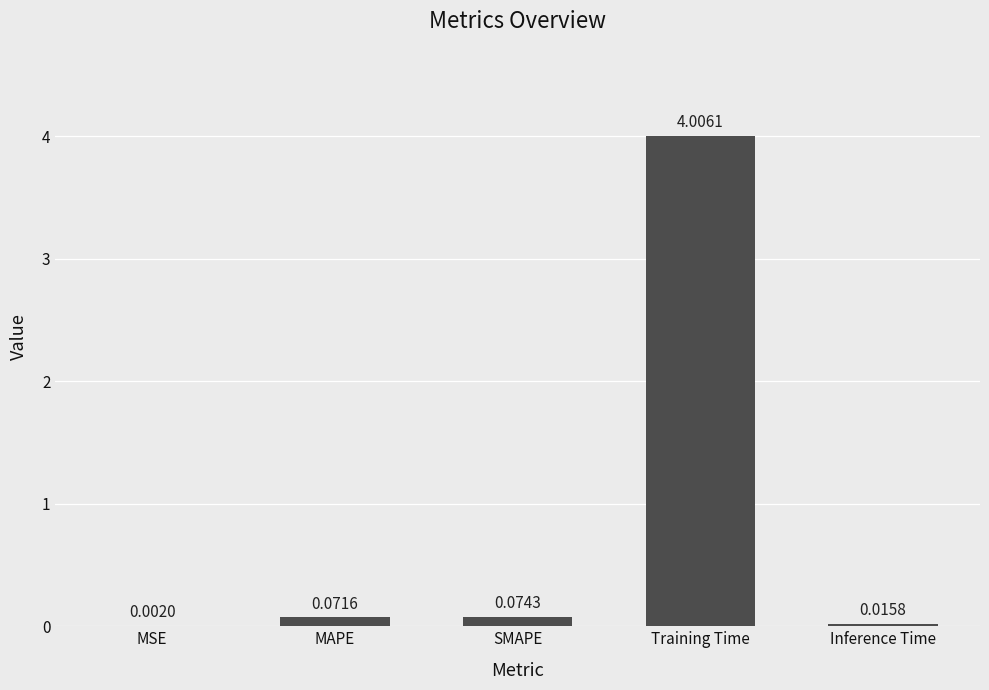

Which category has the highest value across all series?

Training Time